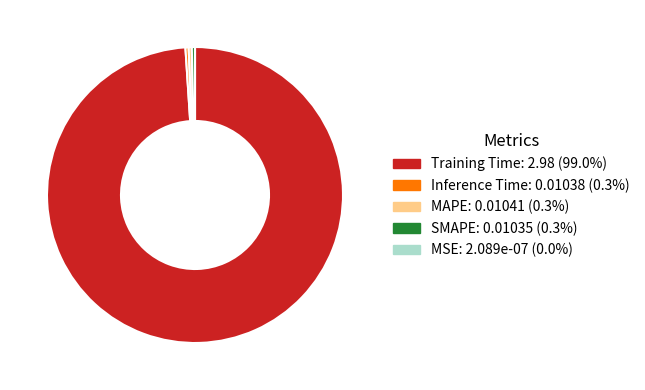

Is there any slice that represents more than half of the pie?

Yes